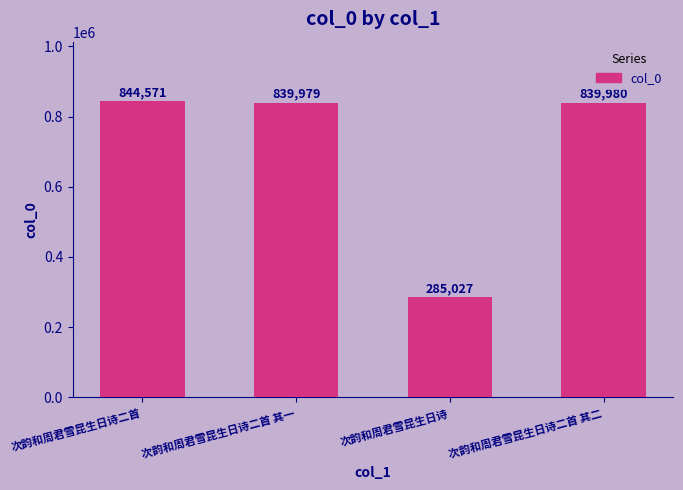

The chart shows a value of 346913 at 次韵和周君雪昆生日诗二首 其二. True or false?

False